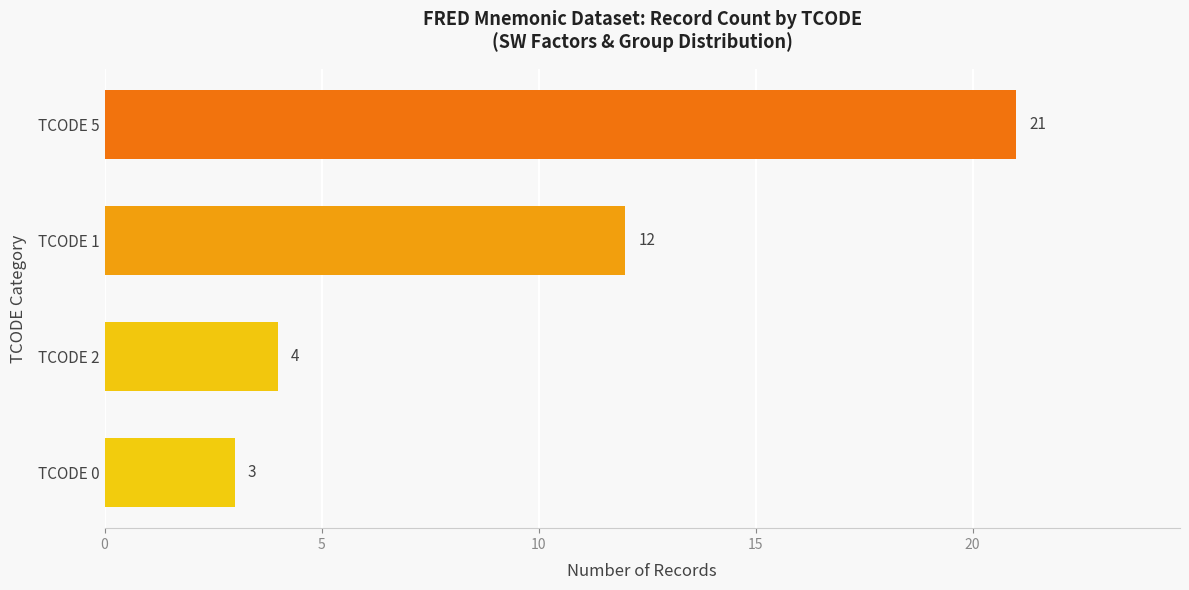

What is the ratio of the value at TCODE 2 to the value at TCODE 1?

0.3